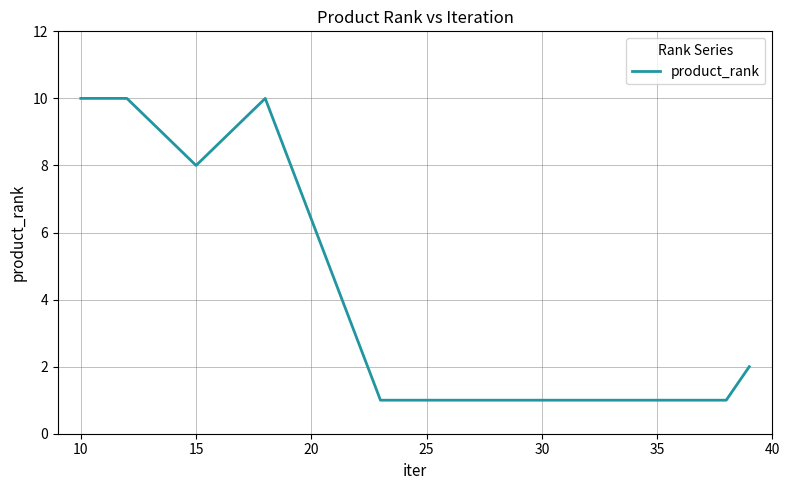

What is the maximum value shown in the chart?

10